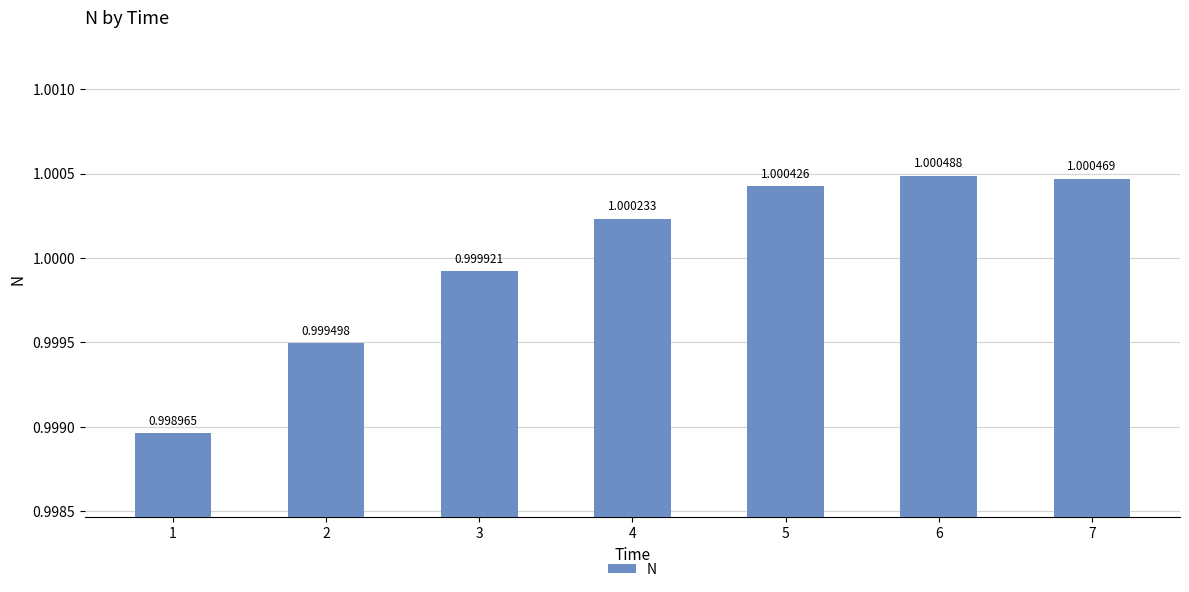

What is the sum of the values at 6 and 2?

2.0